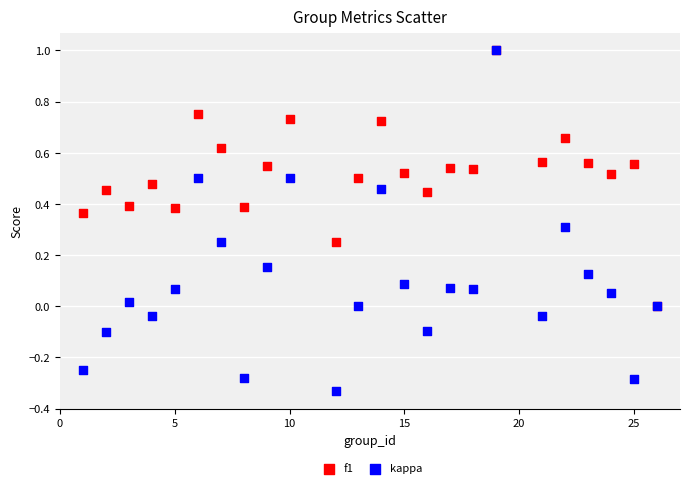

Which series has the largest Y range (max minus min)?

kappa